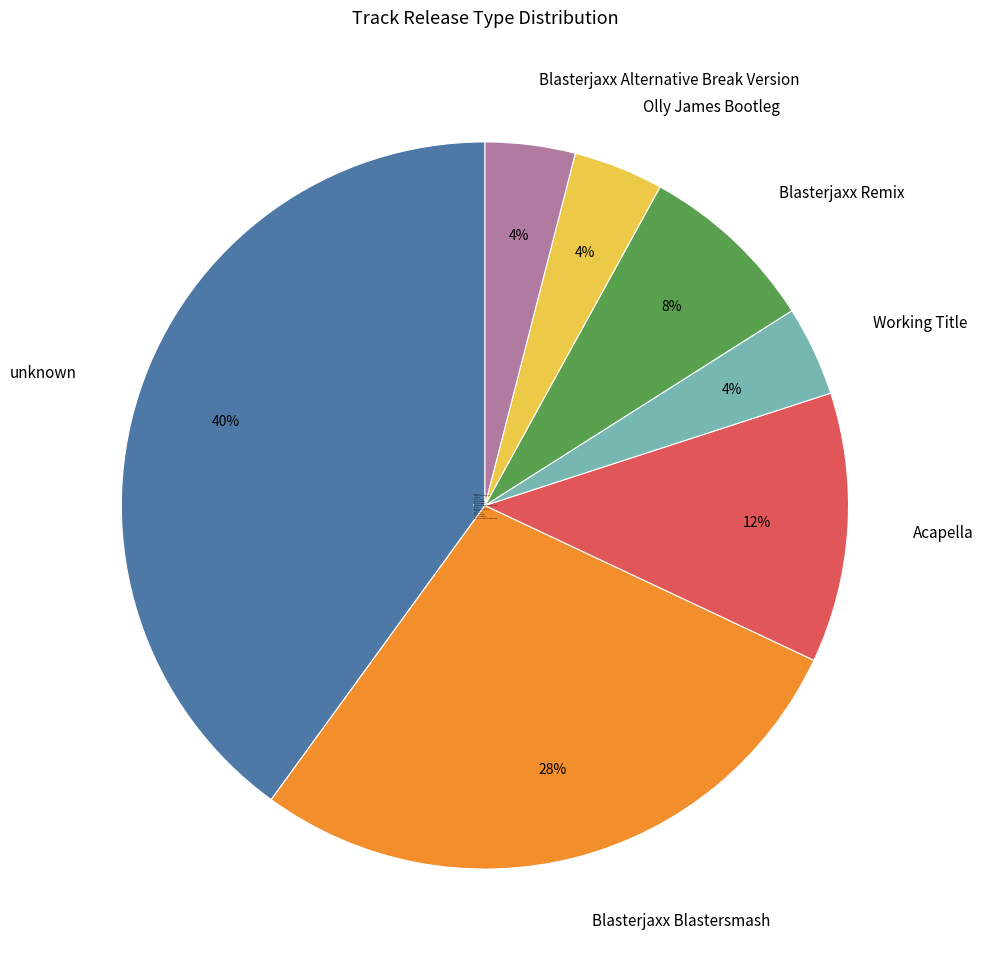

How many slices are in this pie chart?

7